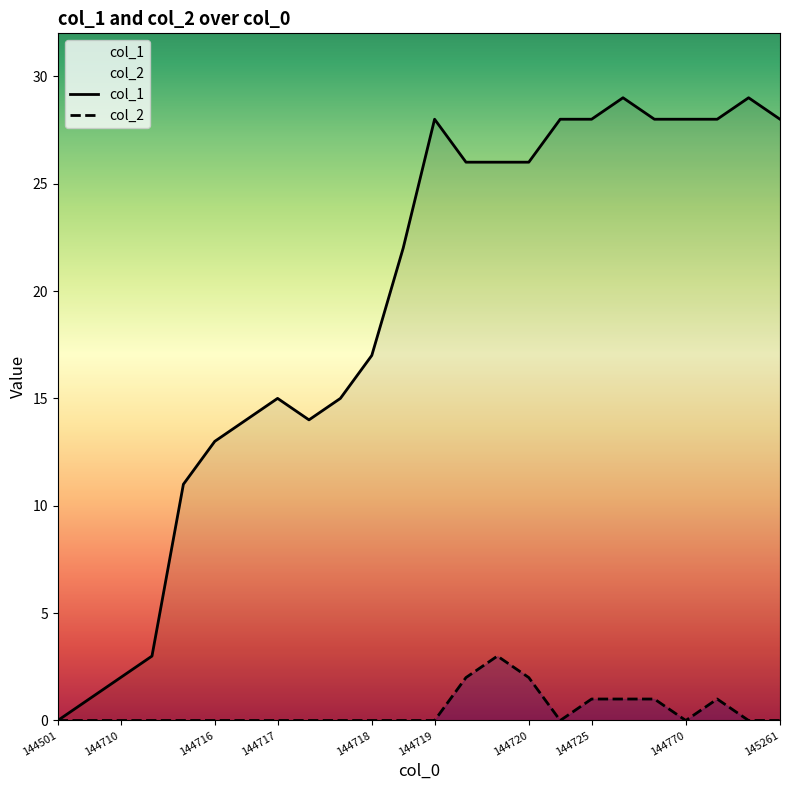

List the series in order of their overall mean, highest first.

col_1, col_2